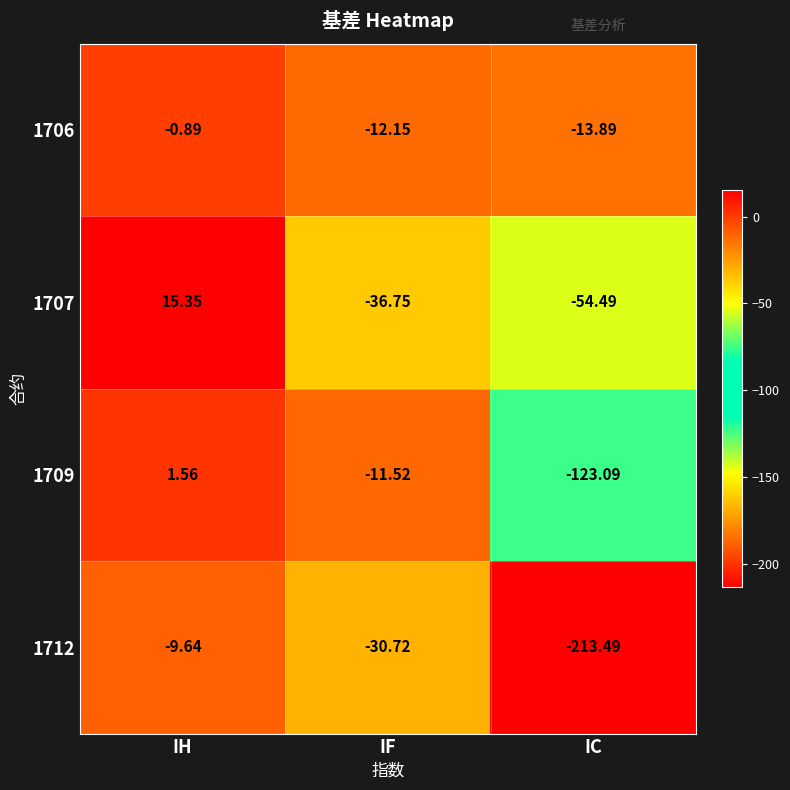

Where is 1706 nearest to the value -7?

IF